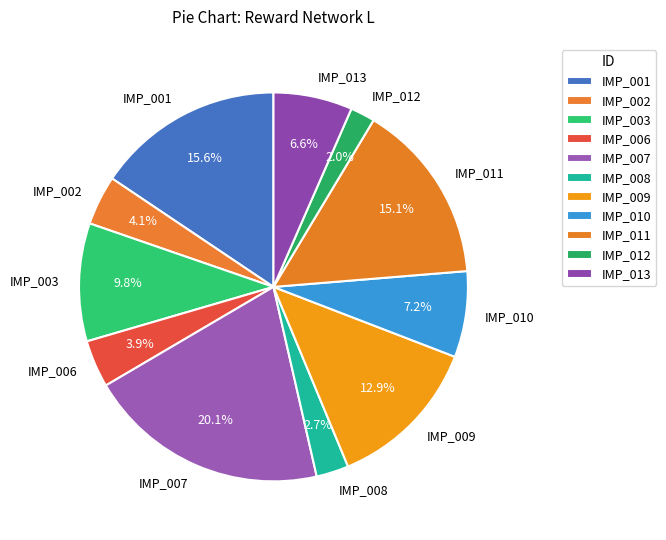

Which category has the biggest portion of the pie?

IMP_007